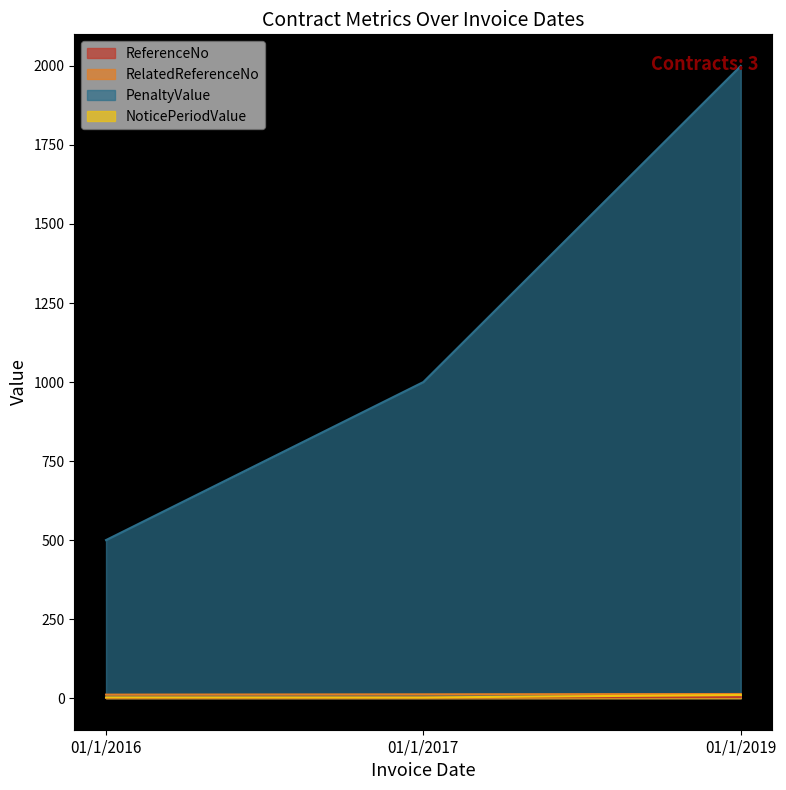

How many data points in RelatedReferenceNo are less than 12?

1